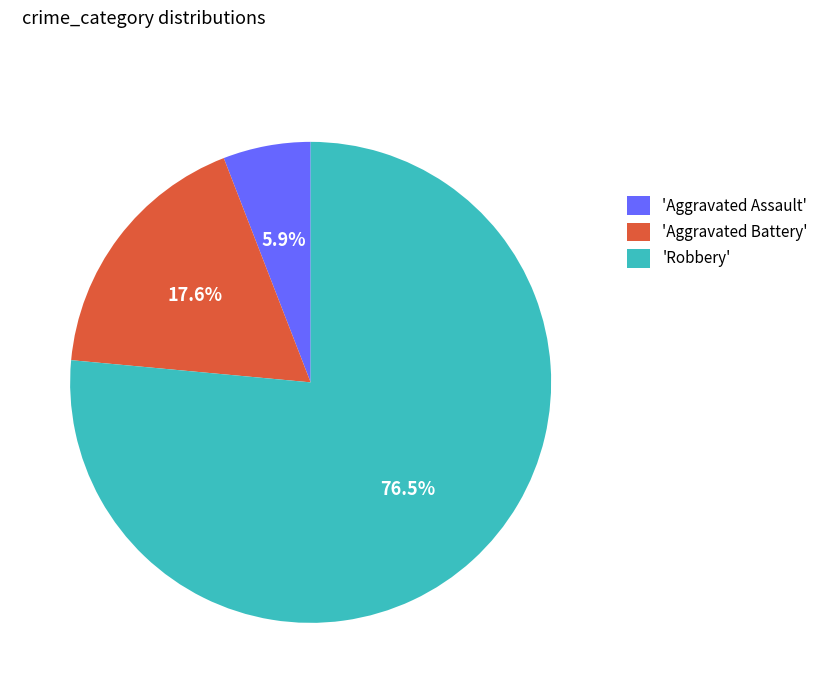

How many segments does this pie chart have?

3